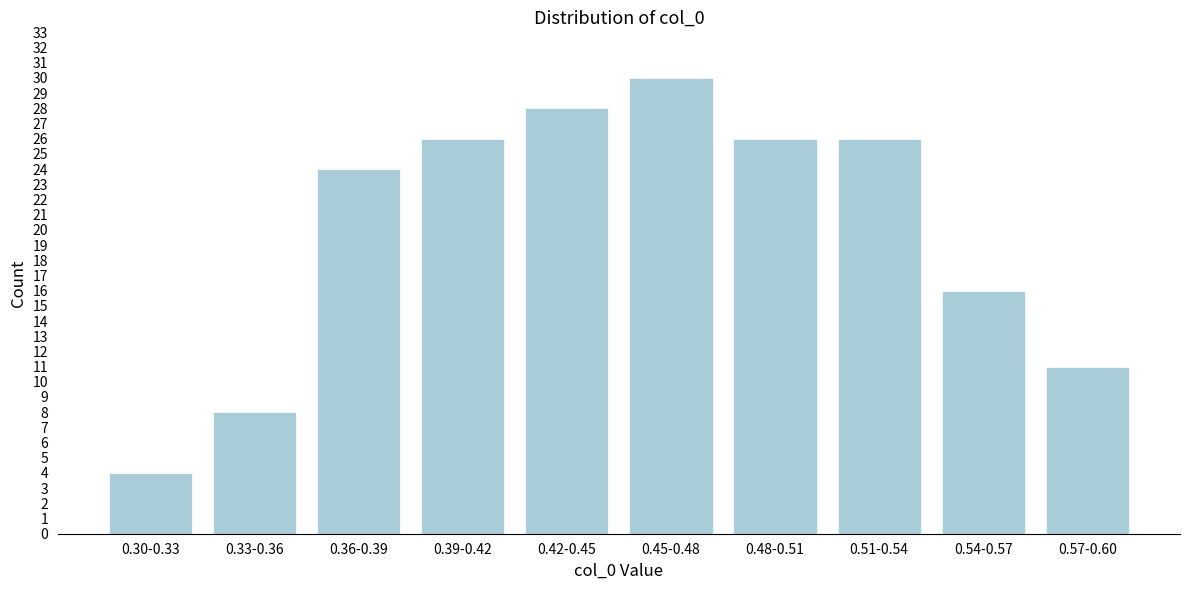

Reading right to left, transcribe all the data shown in this chart.

0.57-0.60=11	0.54-0.57=16	0.51-0.54=26	0.48-0.51=26	0.45-0.48=30	0.42-0.45=28	0.39-0.42=26	0.36-0.39=24	0.33-0.36=8	0.30-0.33=4